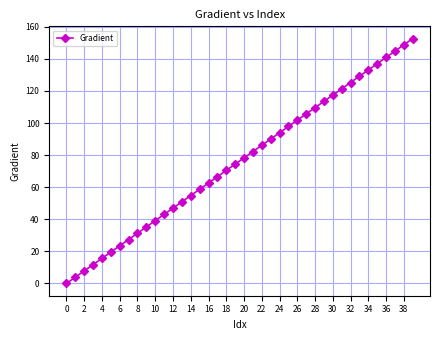

Count the number of values greater than 78.

20